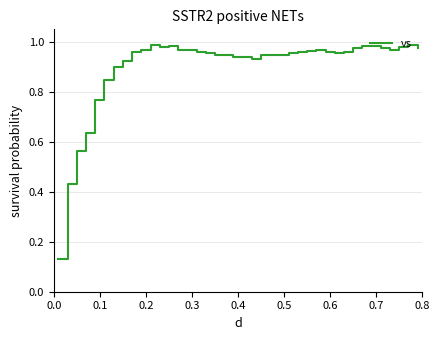

How many points are higher than both their immediate neighbors (excluding endpoints)?

9